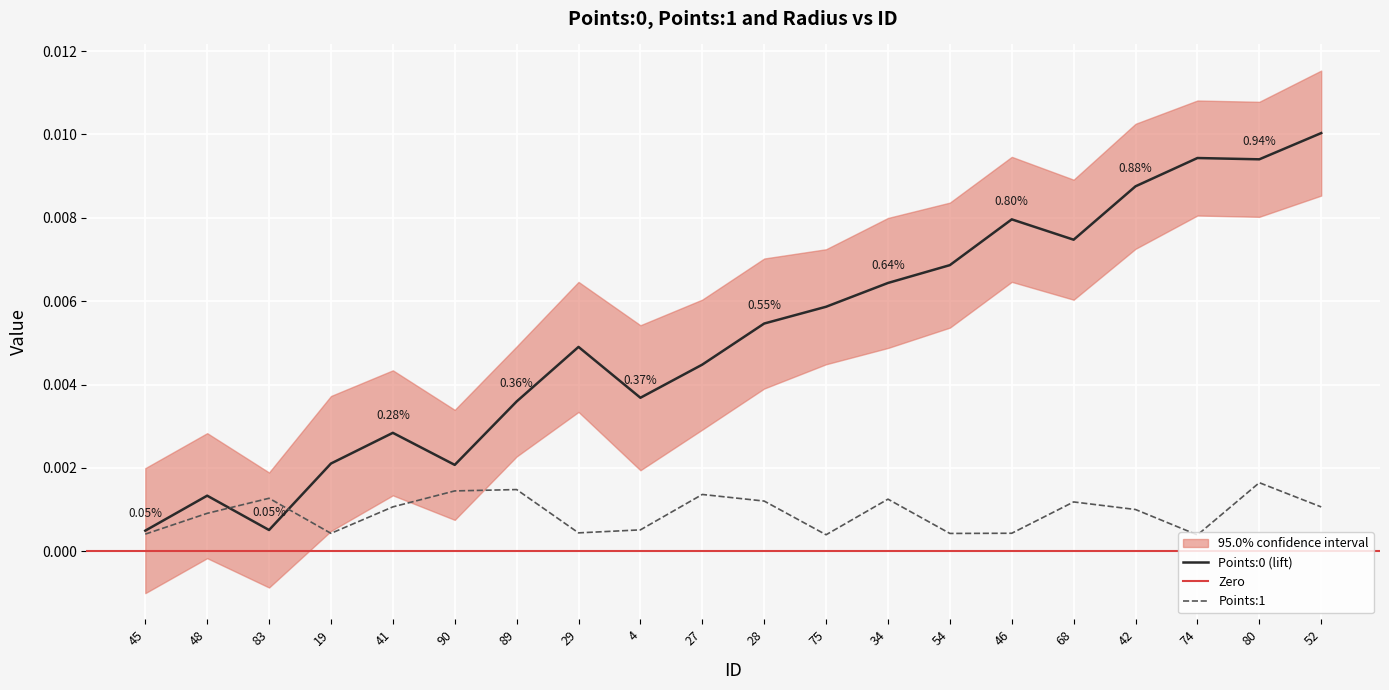

Is the value of Points:0 (lift) at 90 greater than the value of Points:1 at 52?

Yes